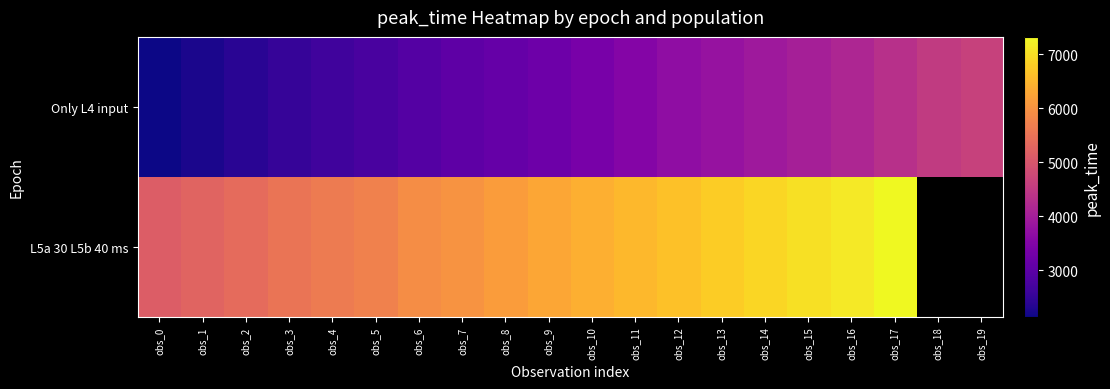

List the labels in order of Only L4 input value, largest first.

obs_19, obs_18, obs_17, obs_16, obs_15, obs_14, obs_13, obs_12, obs_11, obs_10, obs_9, obs_8, obs_7, obs_6, obs_5, obs_4, obs_3, obs_2, obs_1, obs_0